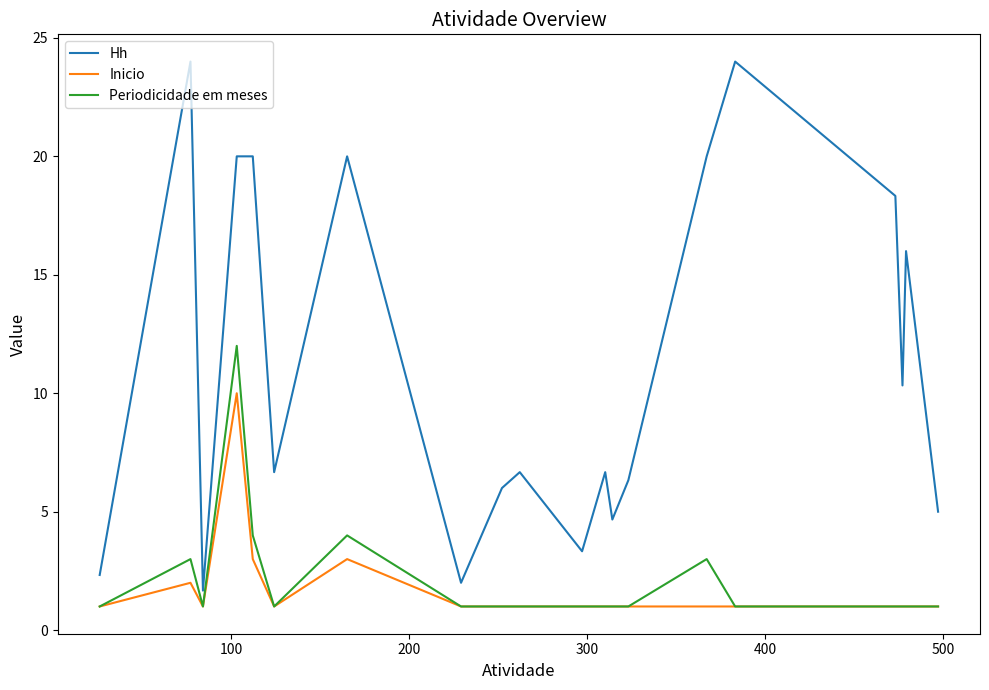

What is the greatest value displayed?

24.0